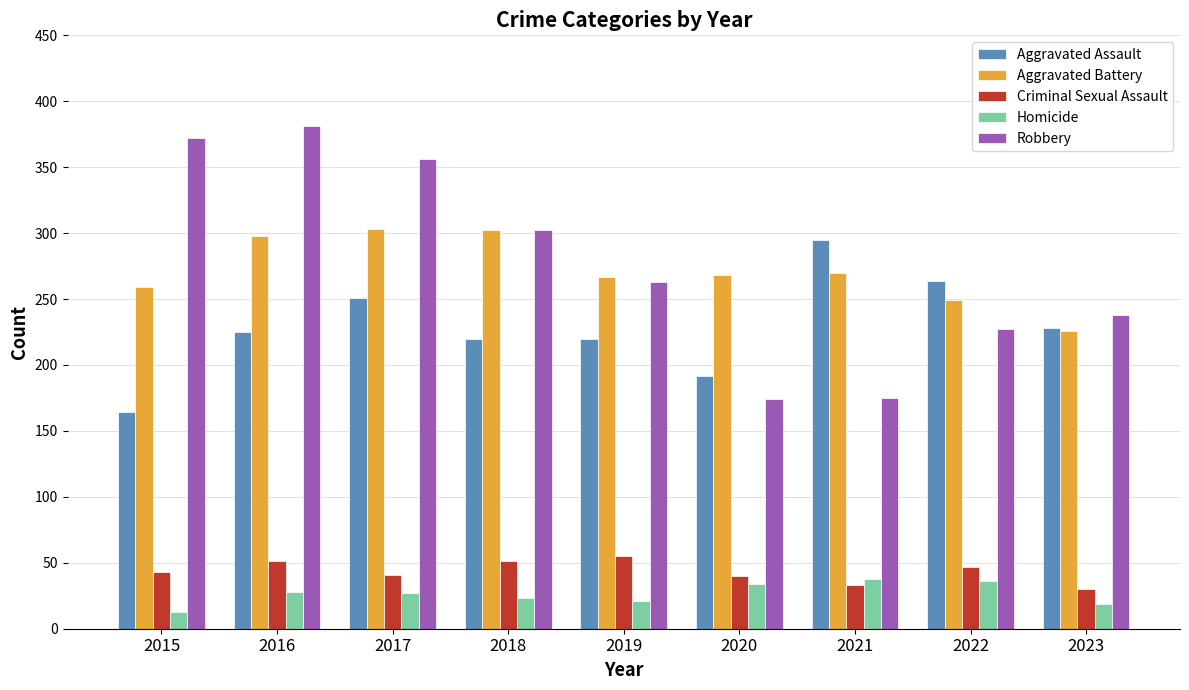

What is the difference between the maximum and minimum values in the Aggravated Battery series?

77